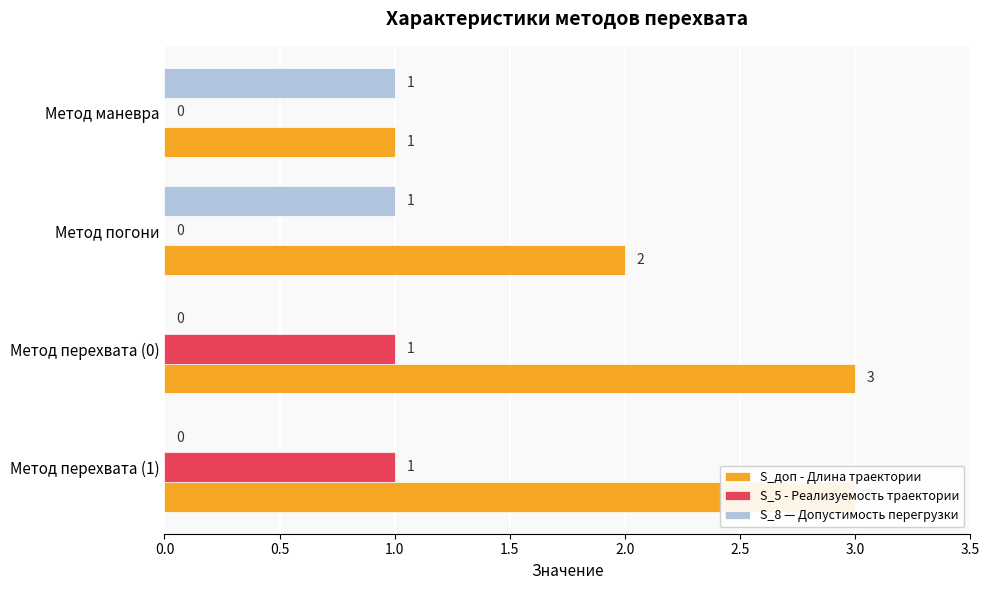

The value of S_доп - Длина траектории at Метод перехвата (0) is 1. True or false?

False